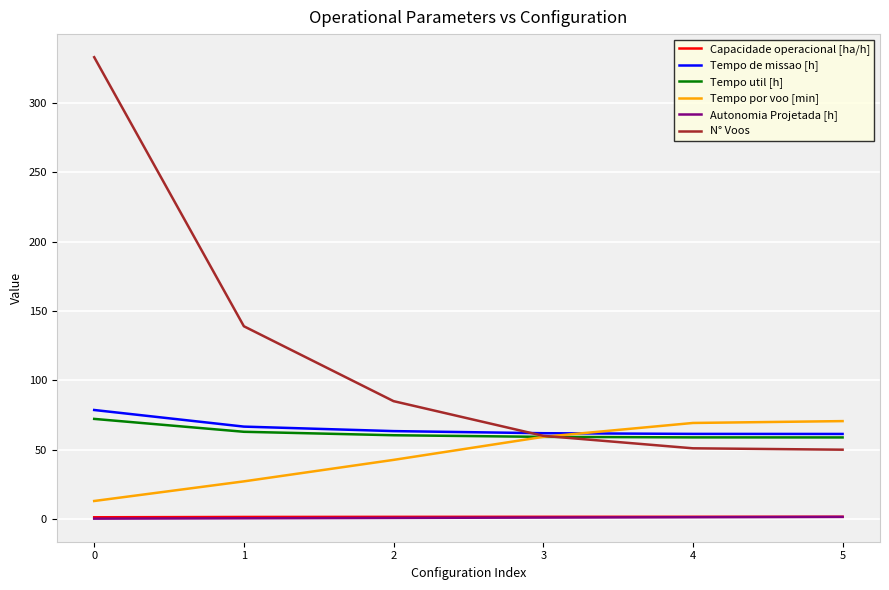

Where is Tempo por voo [min] nearest to the value 41?

2